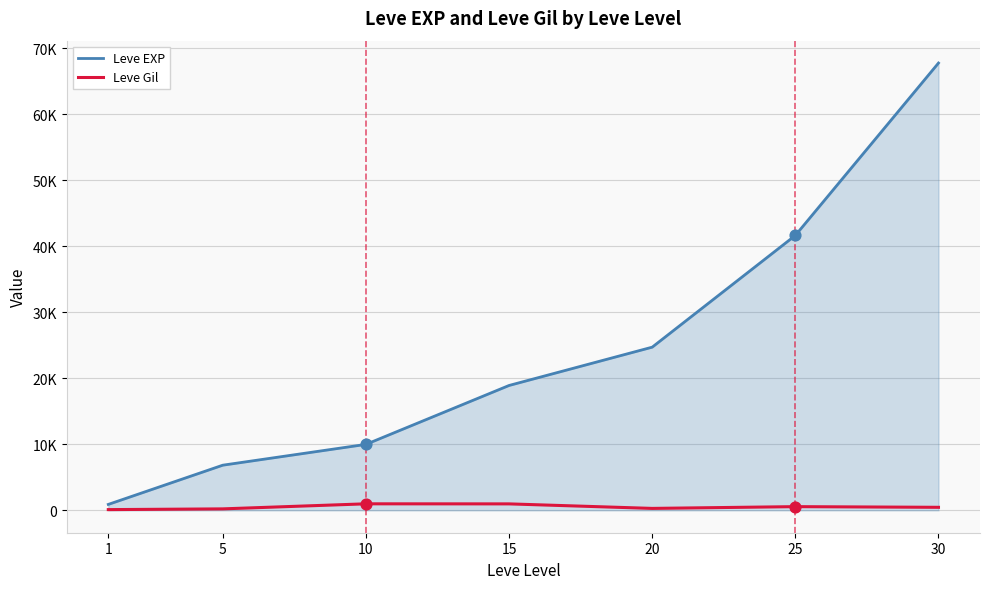

Is the value of Leve Gil at 25 greater than the value of Leve EXP at 20?

No